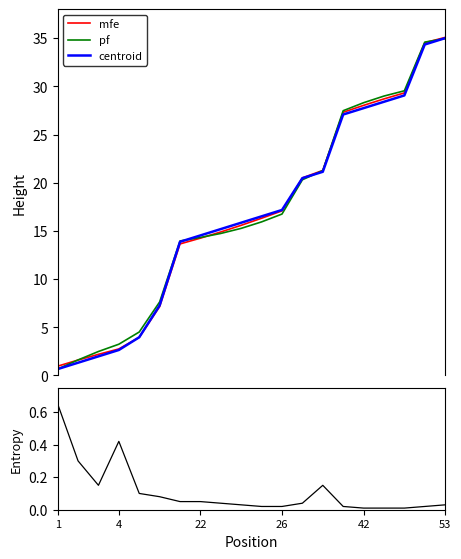

What is the minimum value for mfe?

1.0